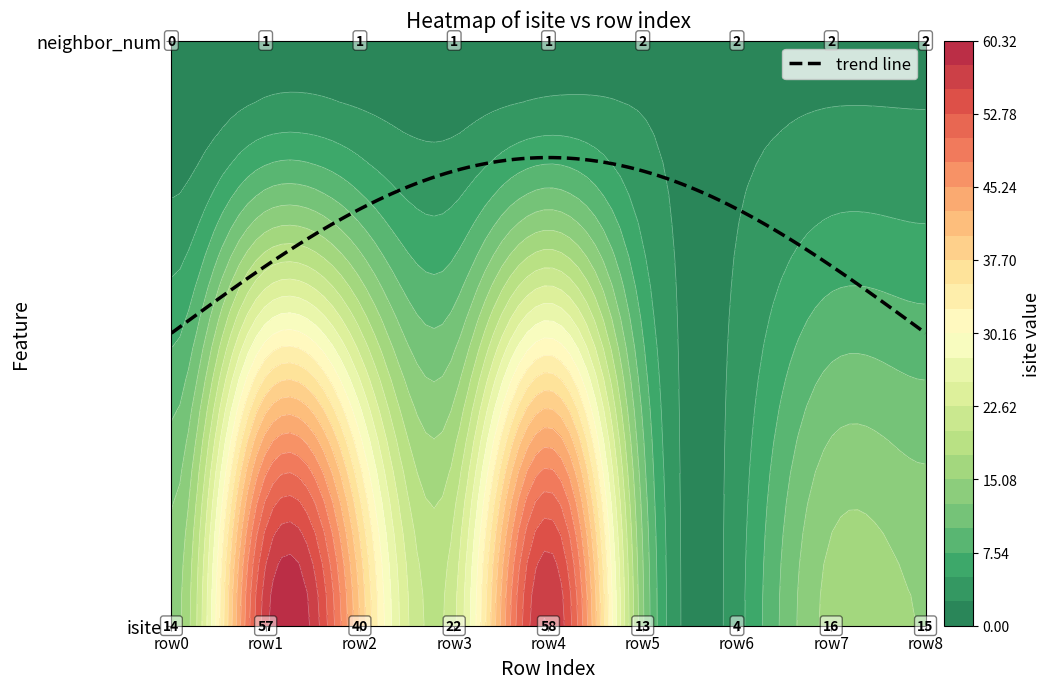

At which label is isite closest to 31?

2